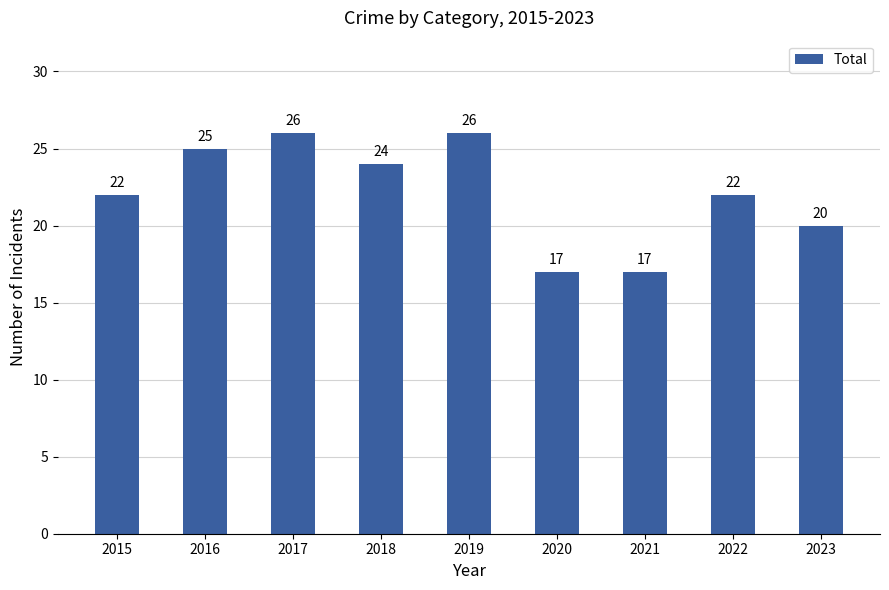

Reading right to left, list all the values displayed in this chart.

2023=20	2022=22	2021=17	2020=17	2019=26	2018=24	2017=26	2016=25	2015=22